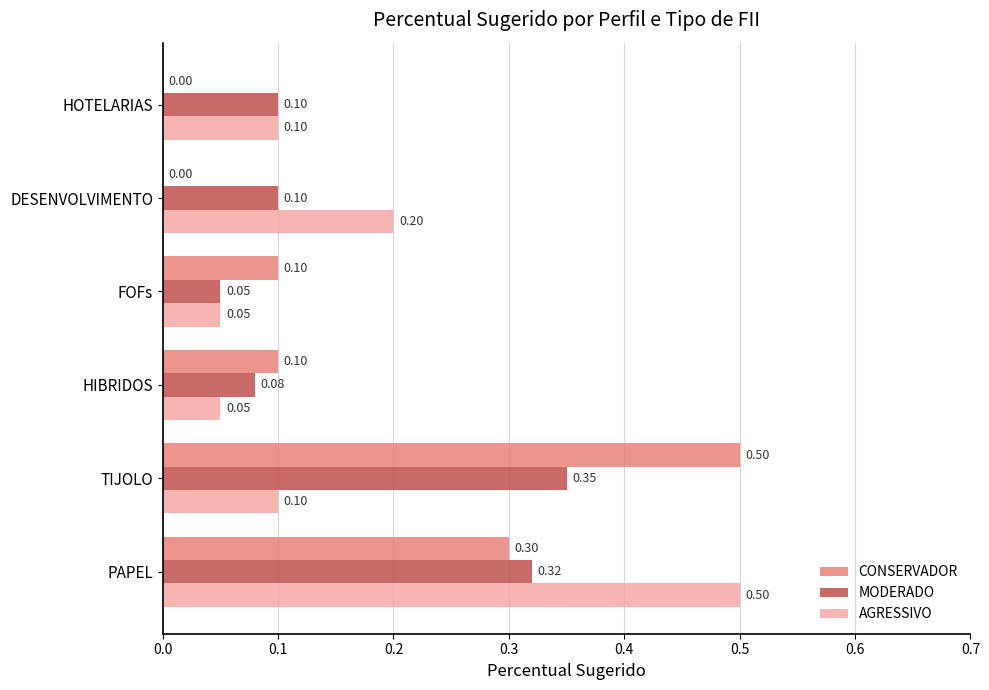

What is the sum of all MODERADO values?

1.0